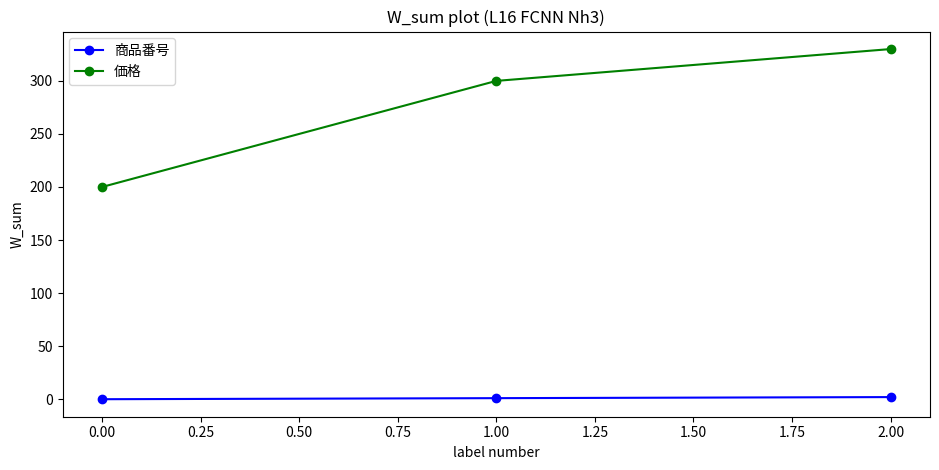

What is the highest value of the 商品番号 series?

2